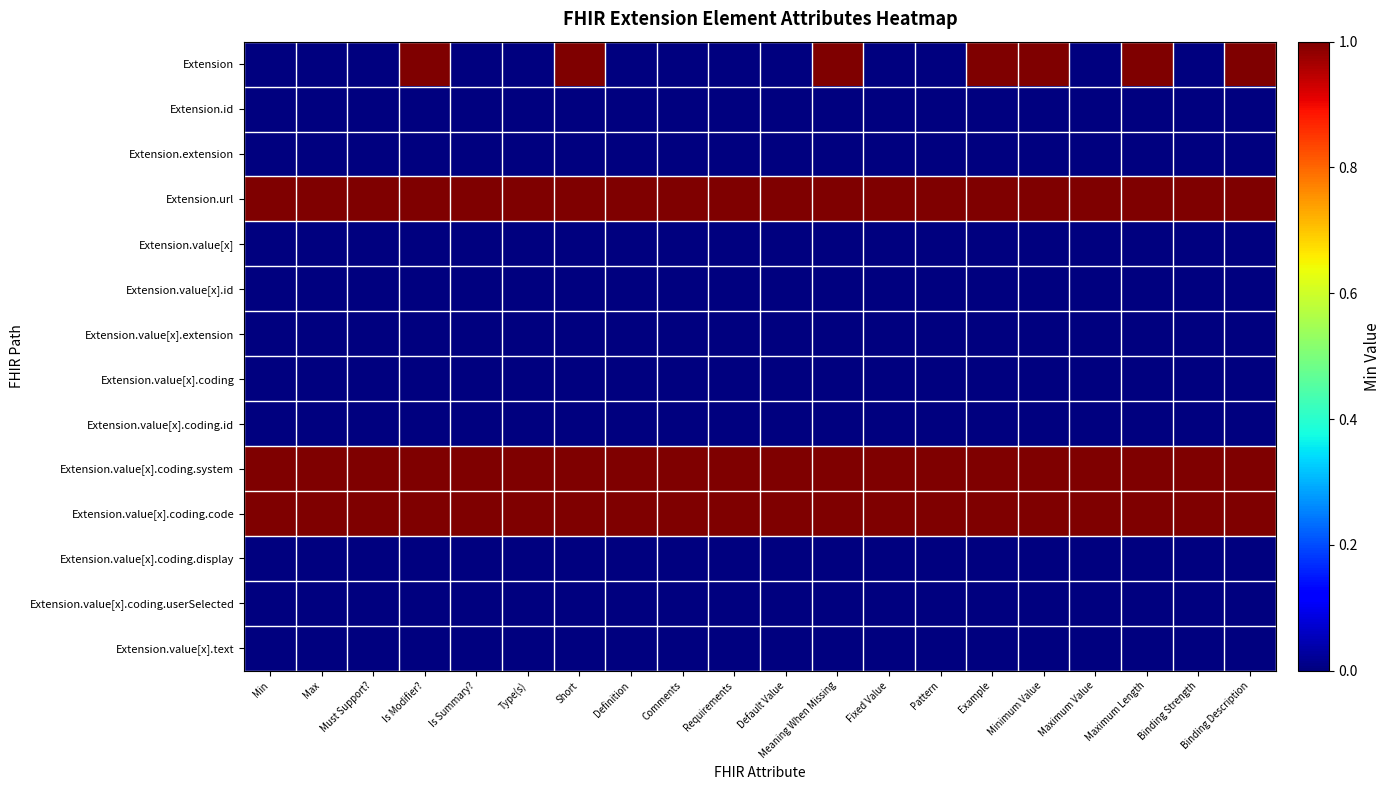

At how many categories does at least one series exceed 0?

20